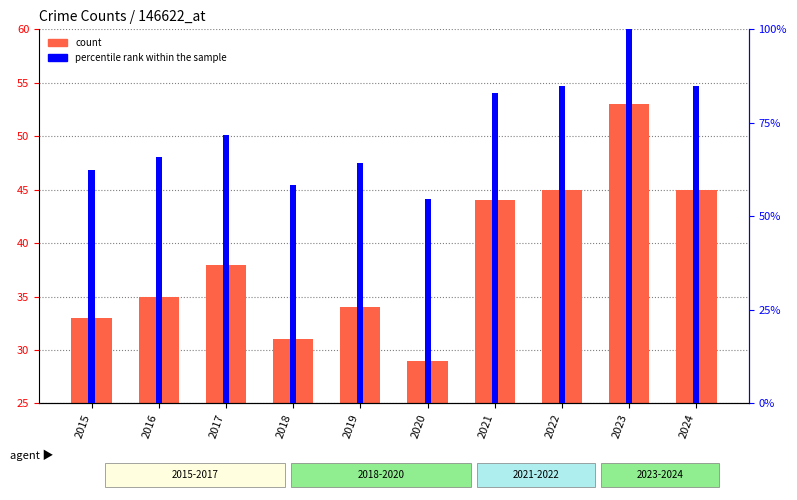

At 2020, list the series in order from largest to smallest.

percentile rank within the sample, count